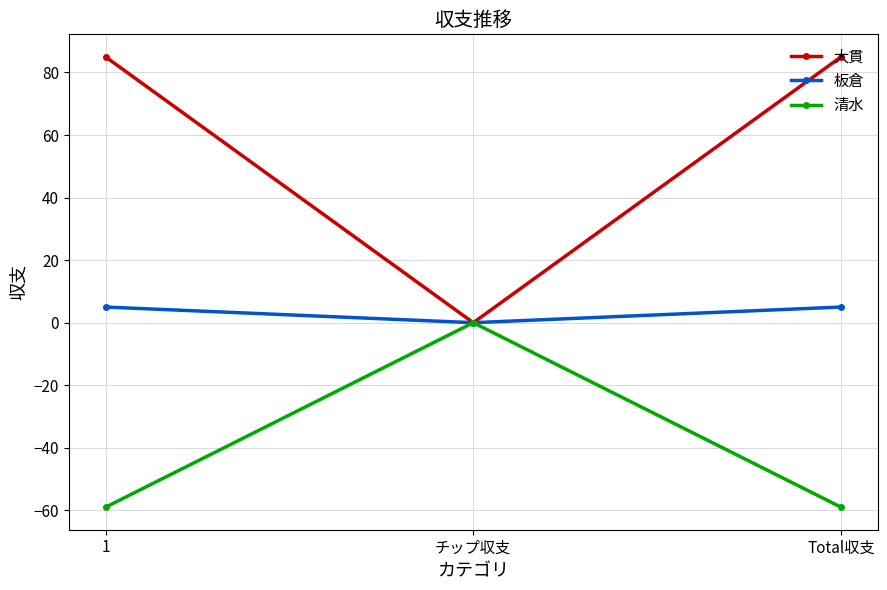

At which label does 大貫 reach its minimum?

チップ収支